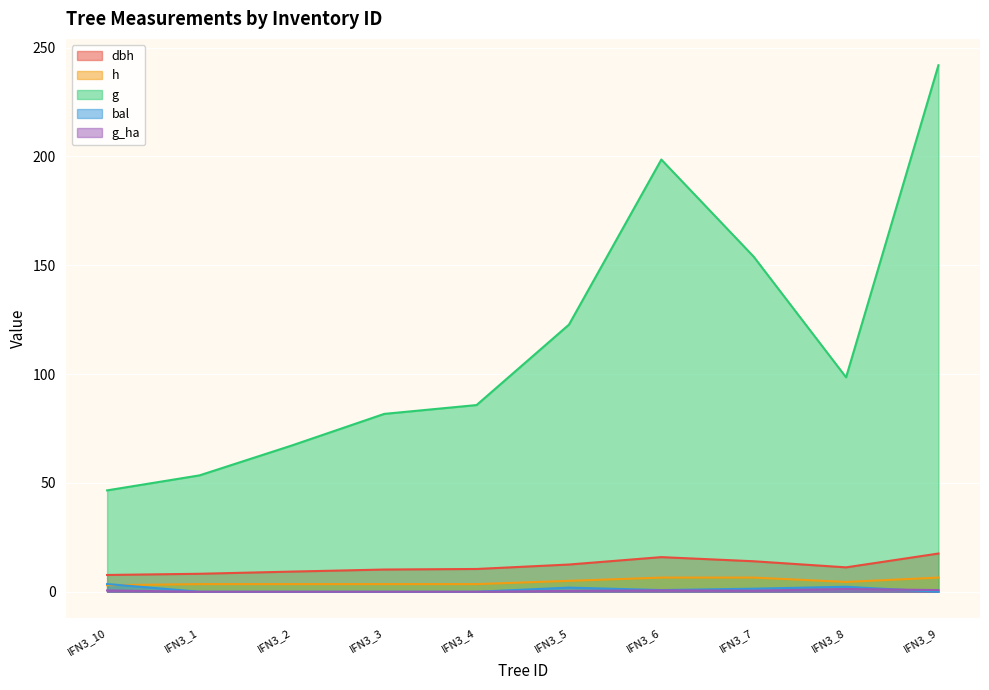

Reading right to left, list all the values displayed in this chart.

dbh: IFN3_9=17.6	IFN3_8=11.2	IFN3_7=14.0	IFN3_6=15.9	IFN3_5=12.5	IFN3_4=10.4	IFN3_3=10.2	IFN3_2=9.2	IFN3_1=8.2	IFN3_10=7.7
h: IFN3_9=6.5	IFN3_8=4.5	IFN3_7=6.5	IFN3_6=6.5	IFN3_5=5.0	IFN3_4=3.5	IFN3_3=3.5	IFN3_2=3.5	IFN3_1=3.5	IFN3_10=3.0
g: IFN3_9=241.9	IFN3_8=98.5	IFN3_7=153.9	IFN3_6=198.6	IFN3_5=122.7	IFN3_4=85.8	IFN3_3=81.7	IFN3_2=67.2	IFN3_1=53.5	IFN3_10=46.6
bal: IFN3_9=0.0	IFN3_8=2.3	IFN3_7=1.4	IFN3_6=0.8	IFN3_5=1.9	IFN3_4=0.0	IFN3_3=0.0	IFN3_2=0.0	IFN3_1=0.0	IFN3_10=3.5
g_ha: IFN3_9=0.8	IFN3_8=1.2	IFN3_7=0.5	IFN3_6=0.6	IFN3_5=0.4	IFN3_4=0.0	IFN3_3=0.0	IFN3_2=0.0	IFN3_1=0.0	IFN3_10=0.6